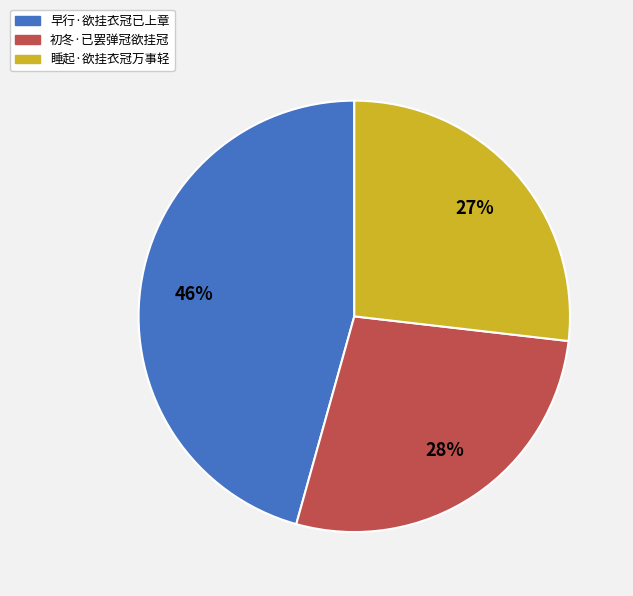

How many slices are in this pie chart?

3